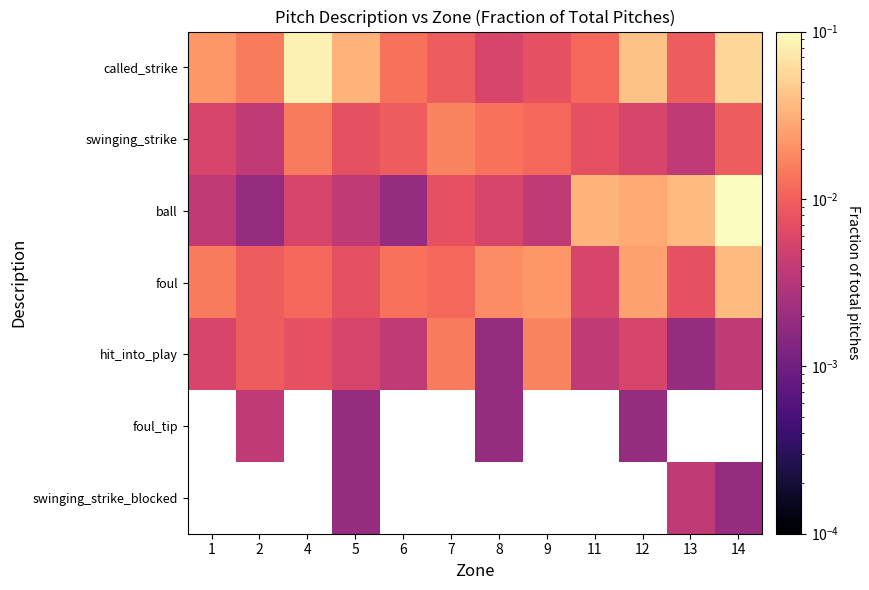

How many foul_tip values are between 0 and 1?

4